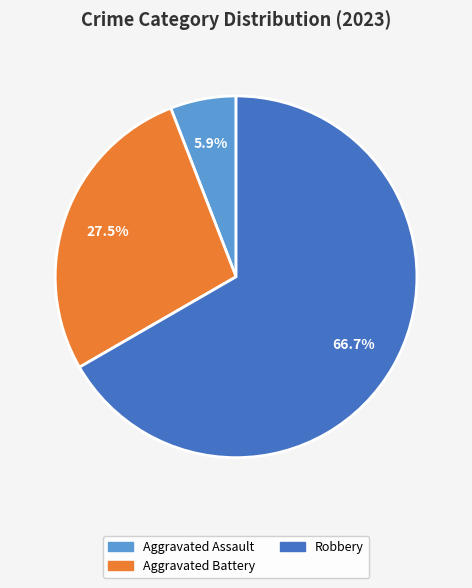

Is there a majority slice in this chart?

Yes